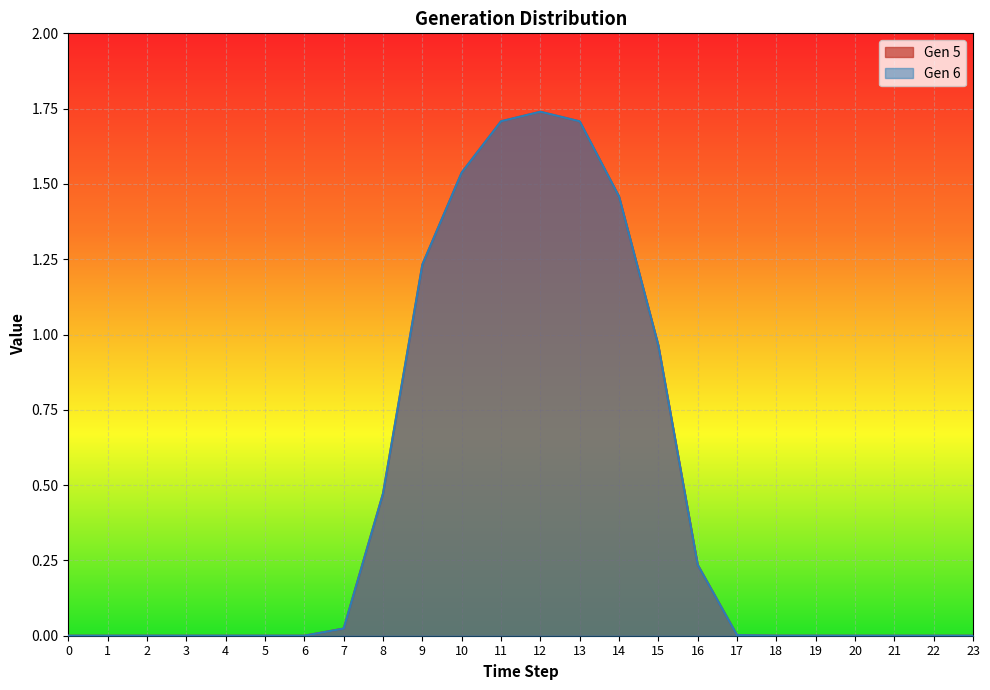

What is the sum of all Gen 6 values?

11.1